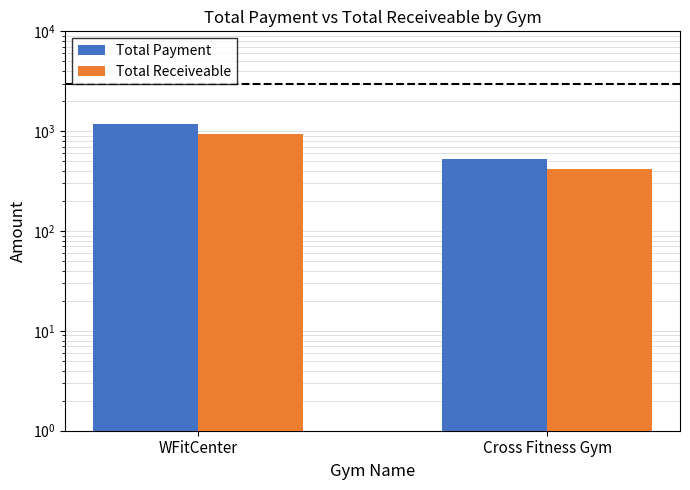

Read the Total Payment value at WFitCenter.

1178.0